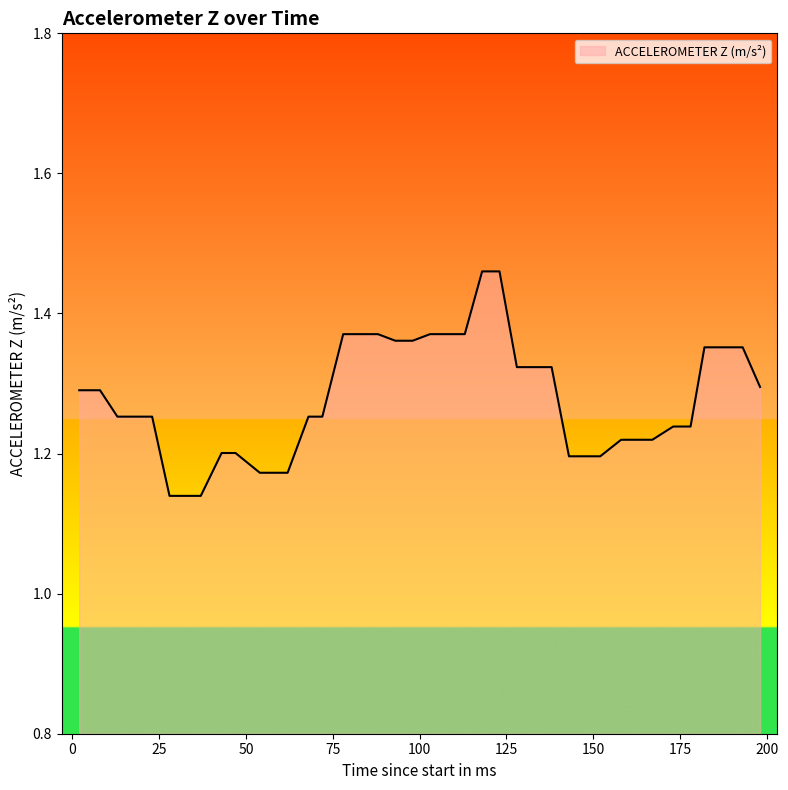

What is the difference between the maximum and minimum values?

0.3